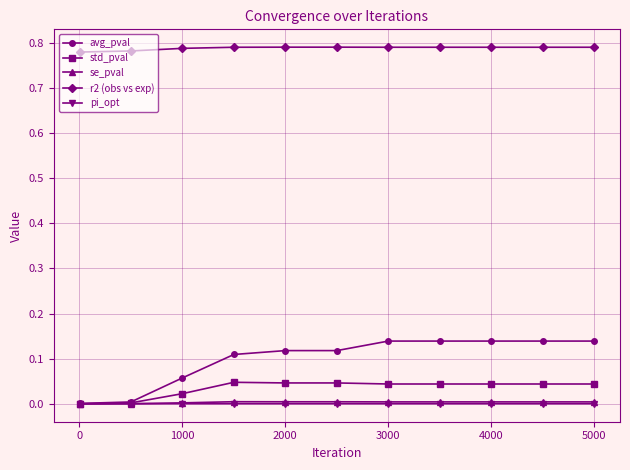

Which series has the largest total across all categories?

r2 (obs vs exp)